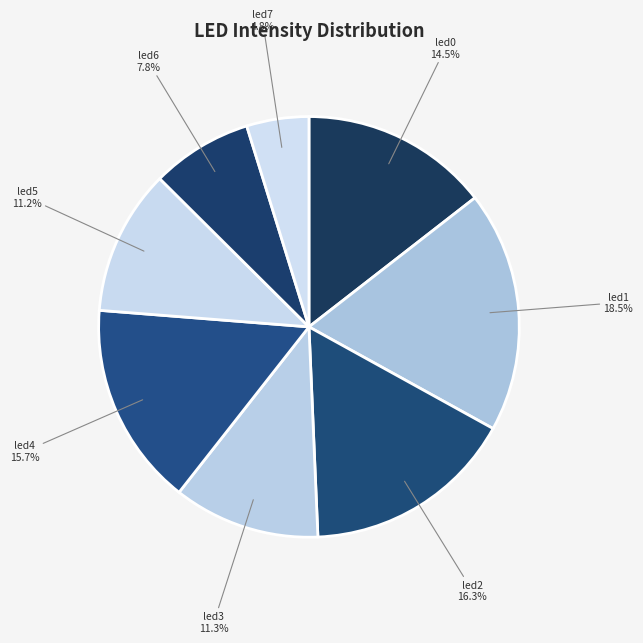

Which slice is the largest?

led1